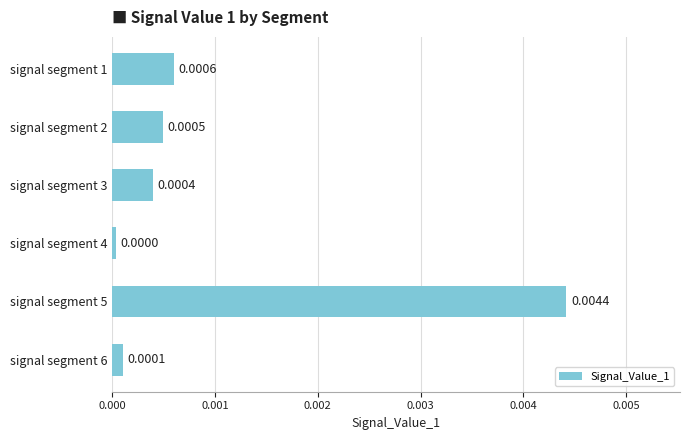

List the labels in order of value, largest first.

signal segment 5, signal segment 1, signal segment 2, signal segment 3, signal segment 6, signal segment 4